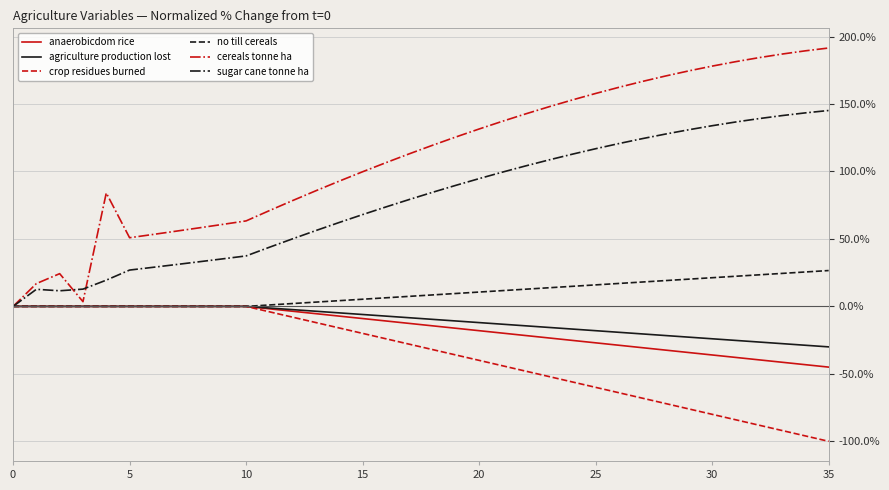

What is the minimum value for crop residues burned?

-100.0